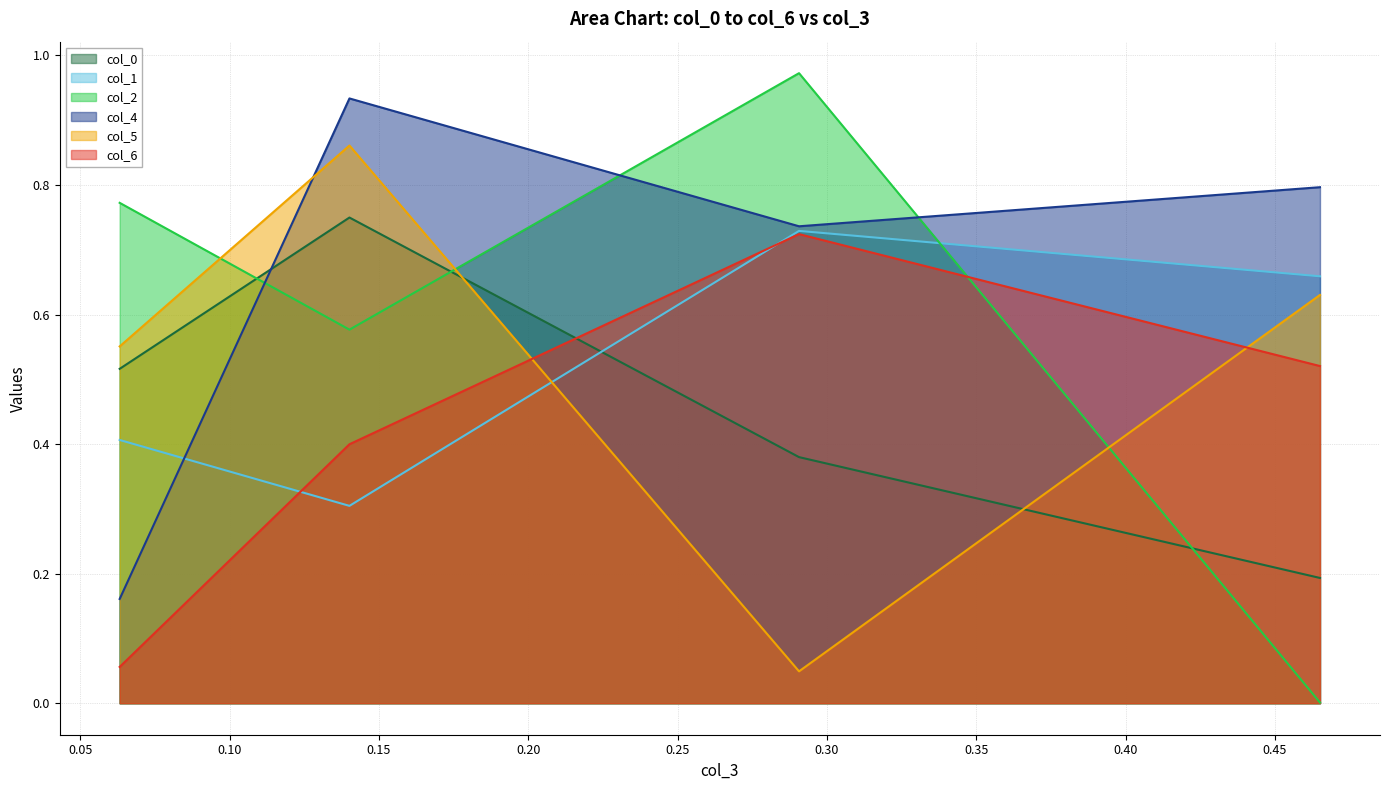

Which series changed the most between 0.29064460366961453 and 0.06321389527318255?

col_6